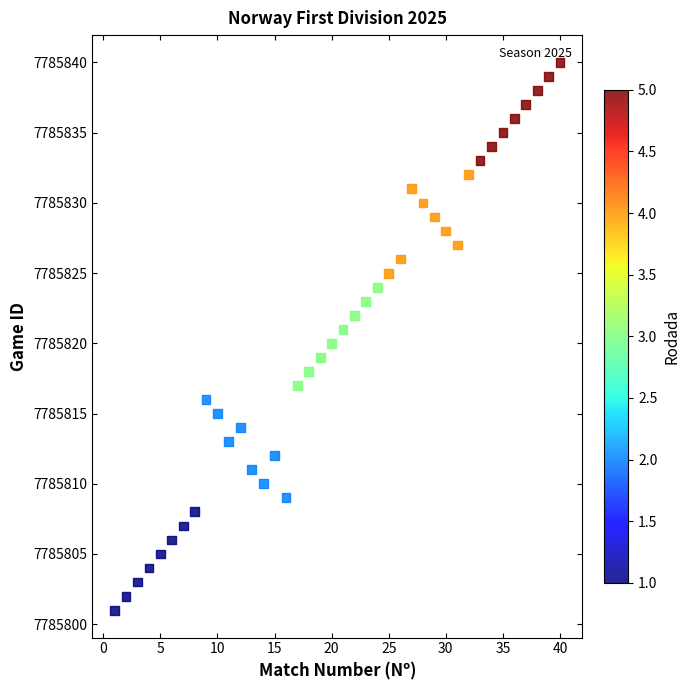

What is the range of Y values (max minus min)?

39